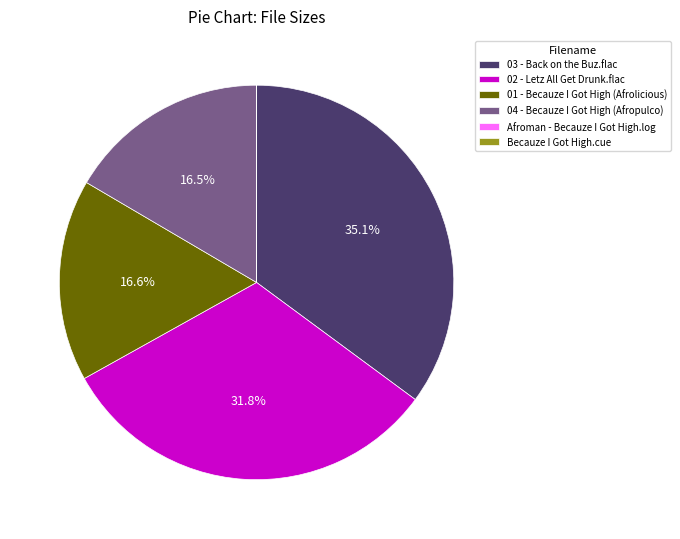

To the nearest percent, what is the average slice percentage?

17%